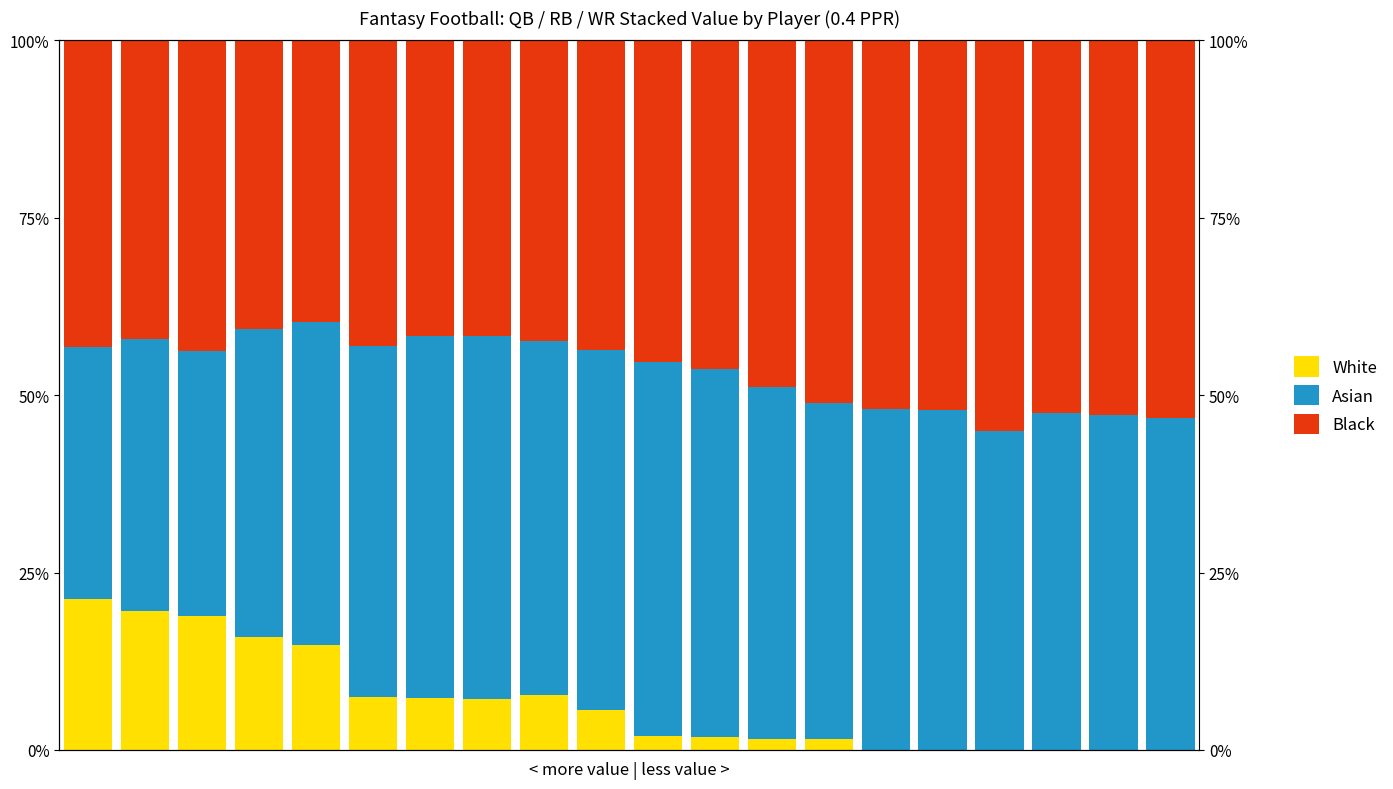

Where is Black nearest to the value 47?

11